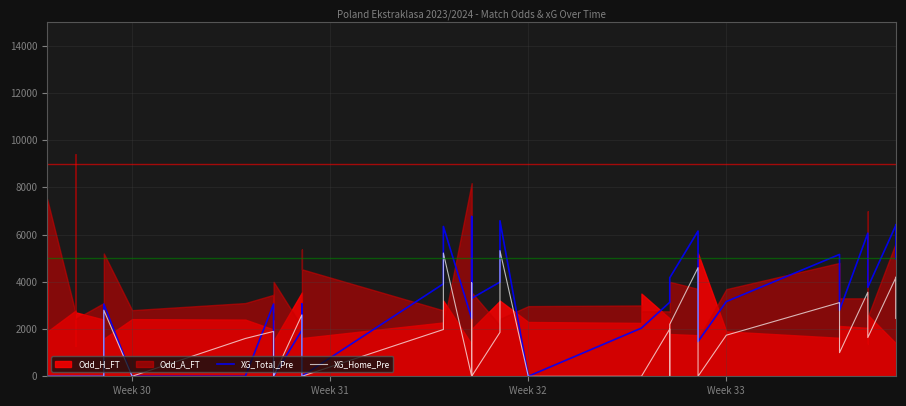

True or false: XG_Home_Pre has more than 2 points higher than both neighbors.

True